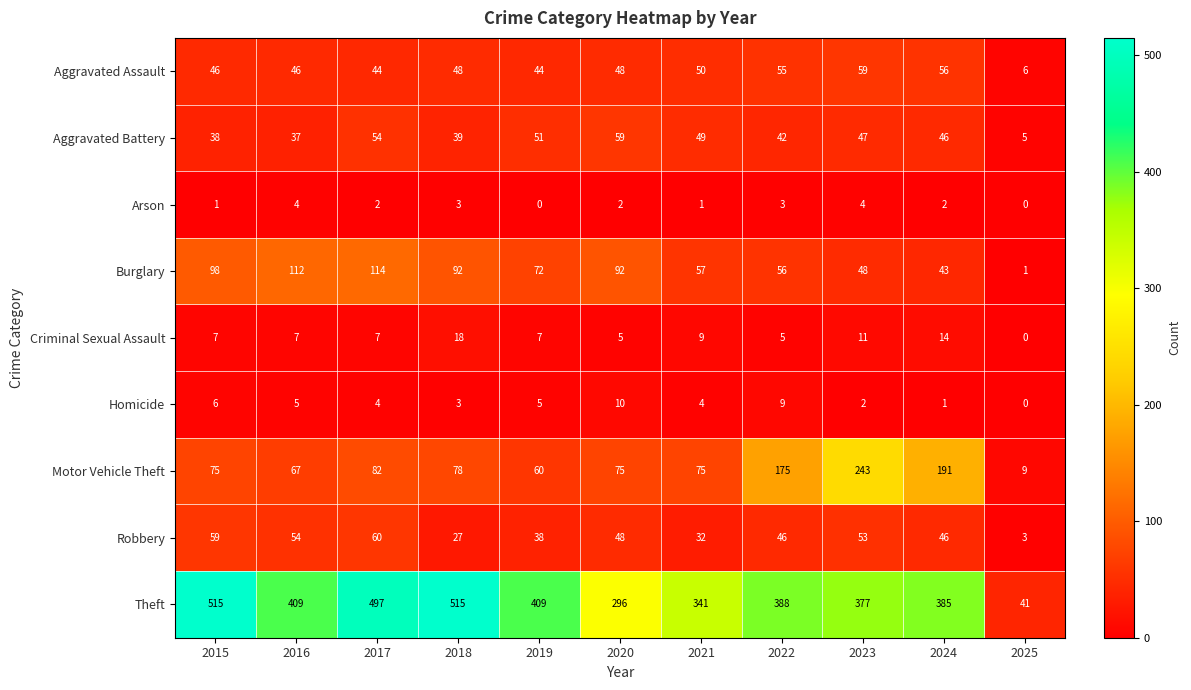

True or false: Aggravated Assault has a value of 44 at 2017.

True